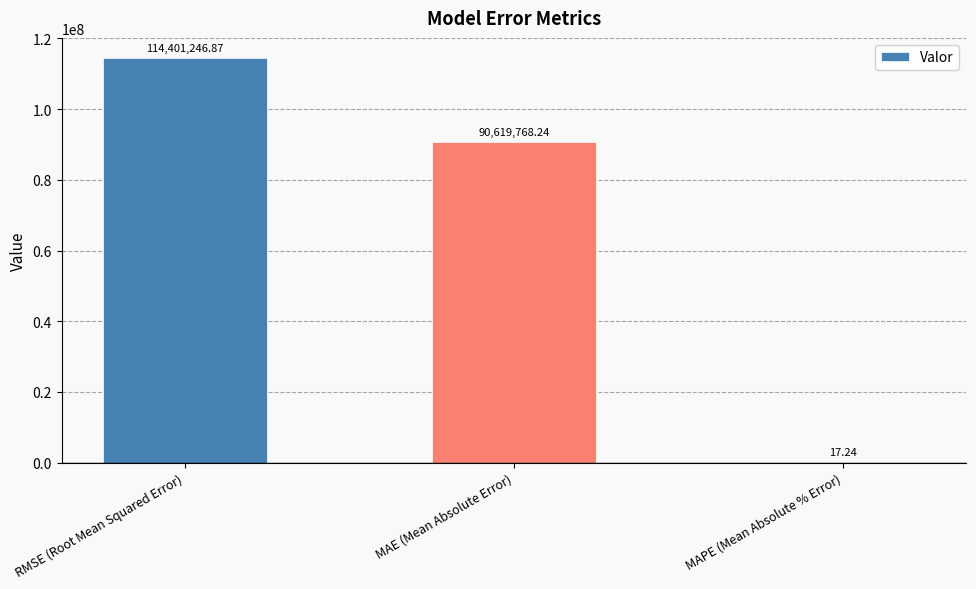

What is the sum of all values?

205021032.3